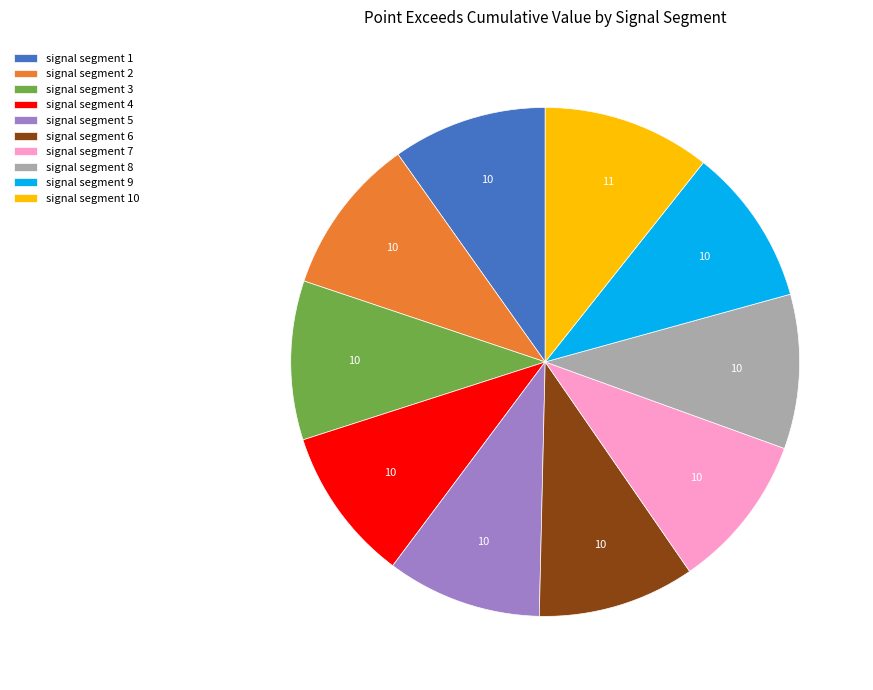

Combined, do signal segment 1 and signal segment 3 account for over 50%?

No